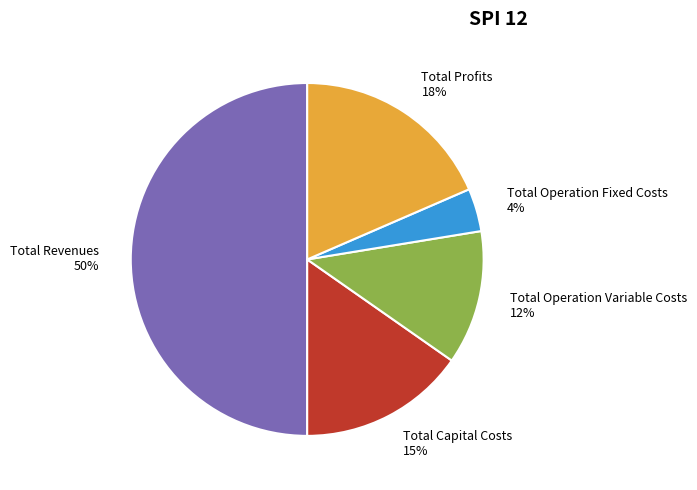

To the nearest percent, what is the difference between the Total Profits and Total Operation Variable Costs slice percentages?

6%